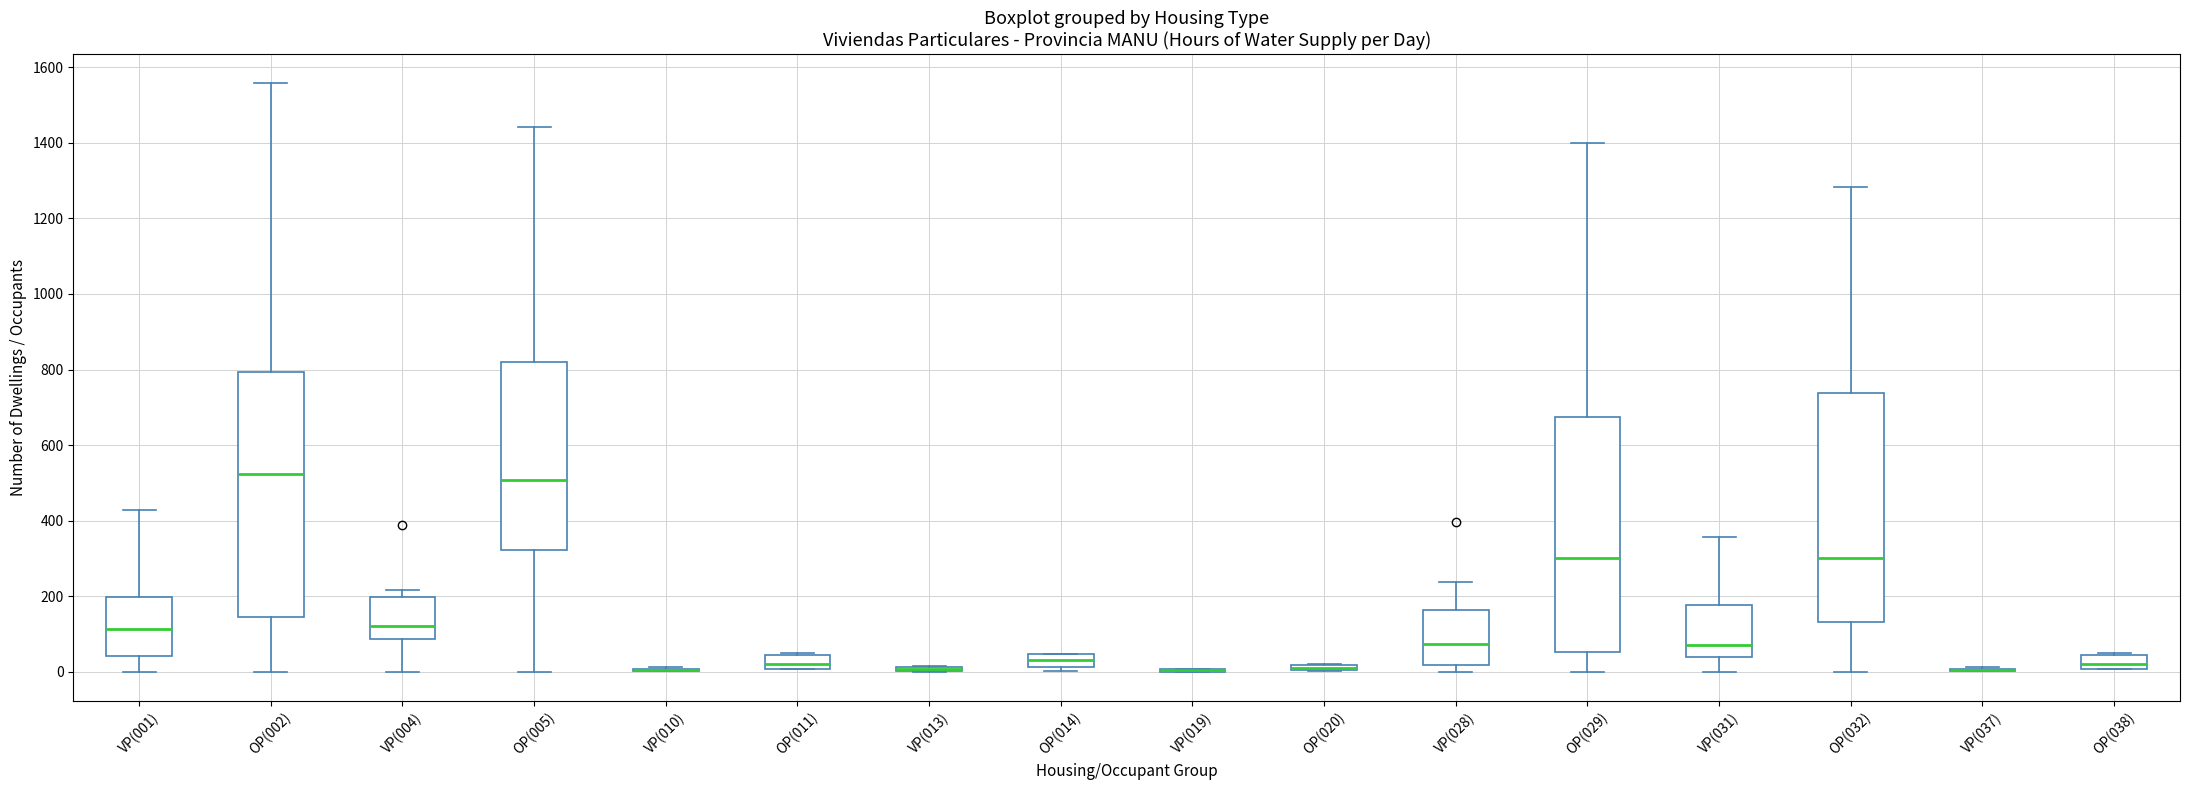

Which box is the tallest, from its lower edge to its upper edge?

OP(002)